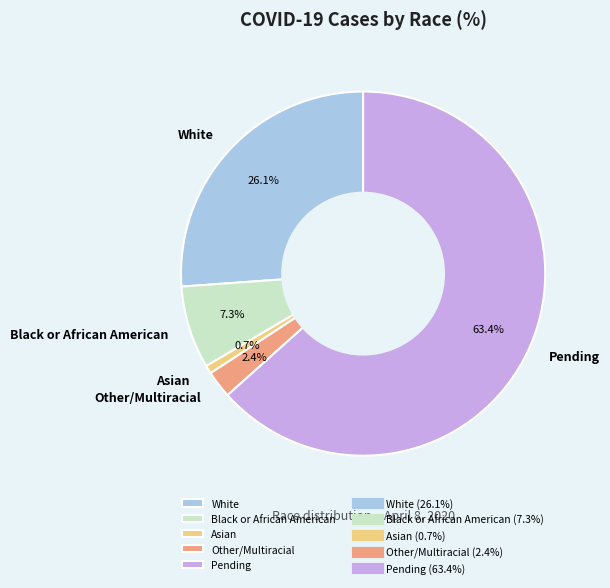

Rank the categories by value from lowest to highest.

Asian, Other/Multiracial, Black or African American, White, Pending